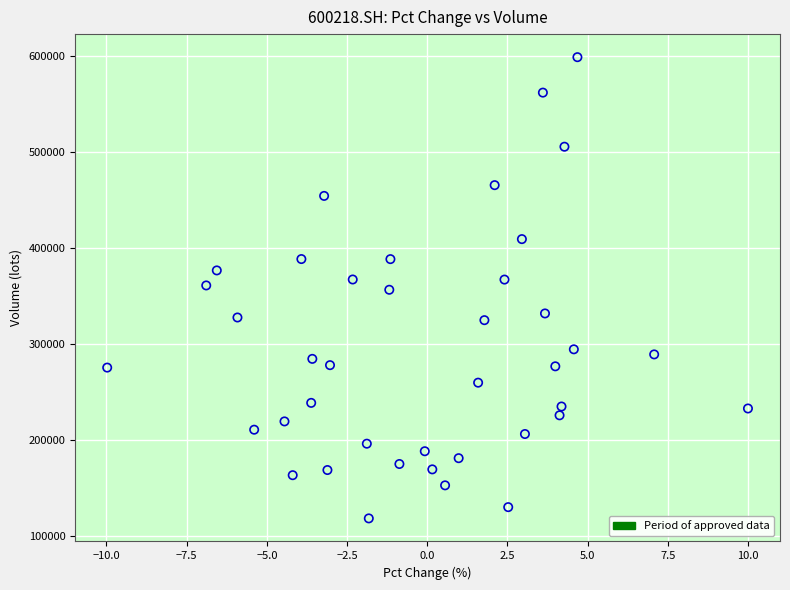

What is the range of X values (max minus min)?

20.0